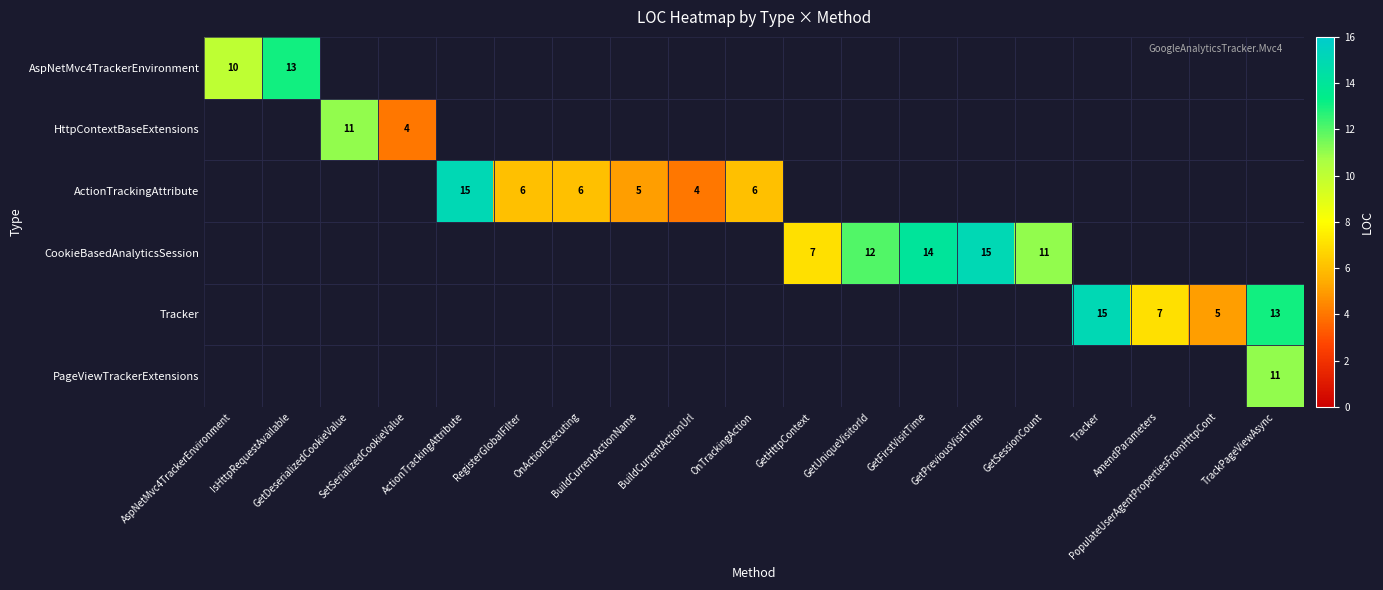

What is the total value across all series at RegisterGlobalFilter?

6